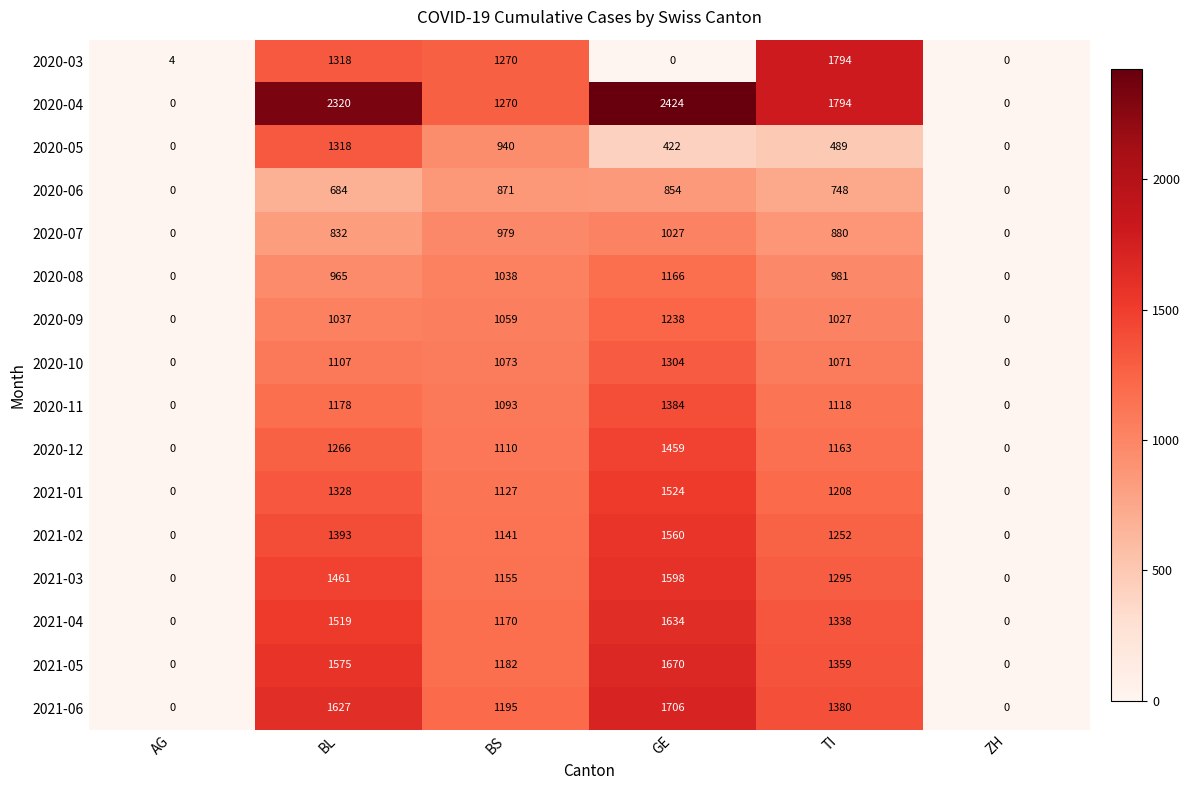

What is the difference between the maximum and minimum values in the 2020-12 series?

1459